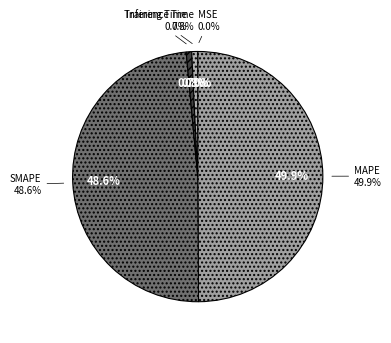

Which category has the smallest portion of the pie?

MSE